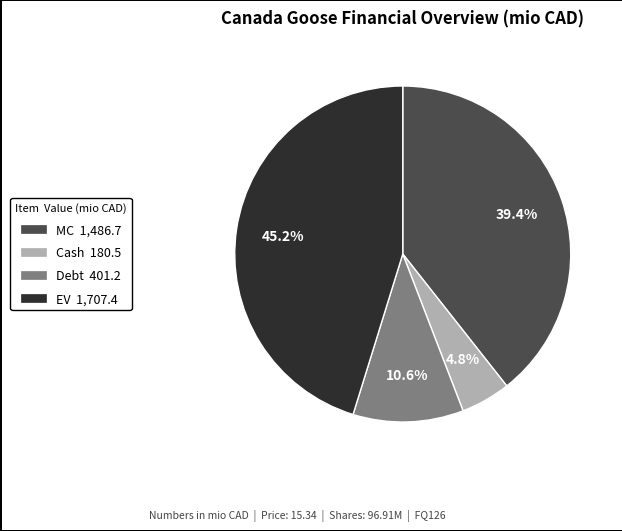

Count the number of slices in the pie.

4